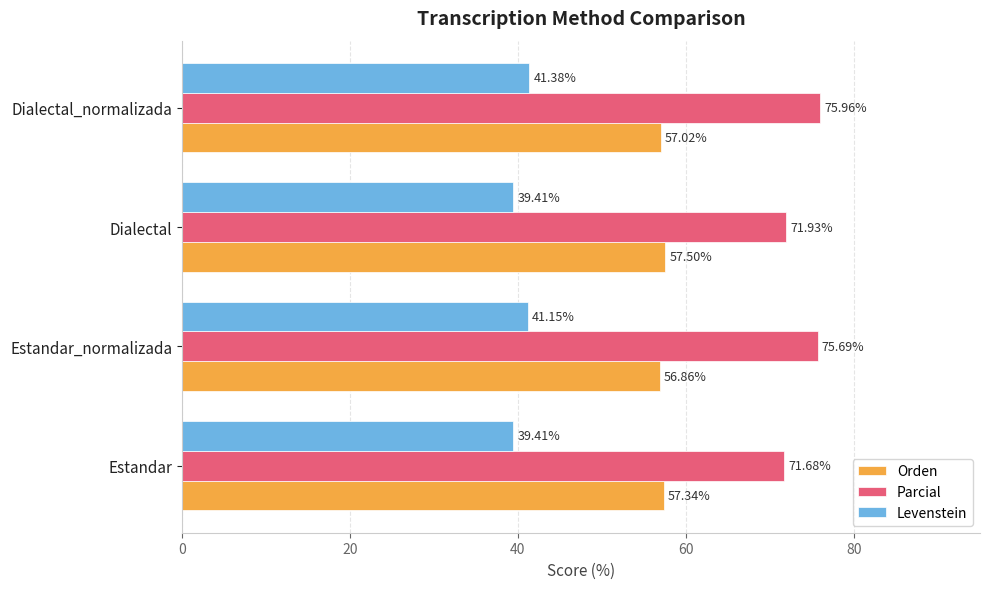

How many values in the Orden series are below 57?

1